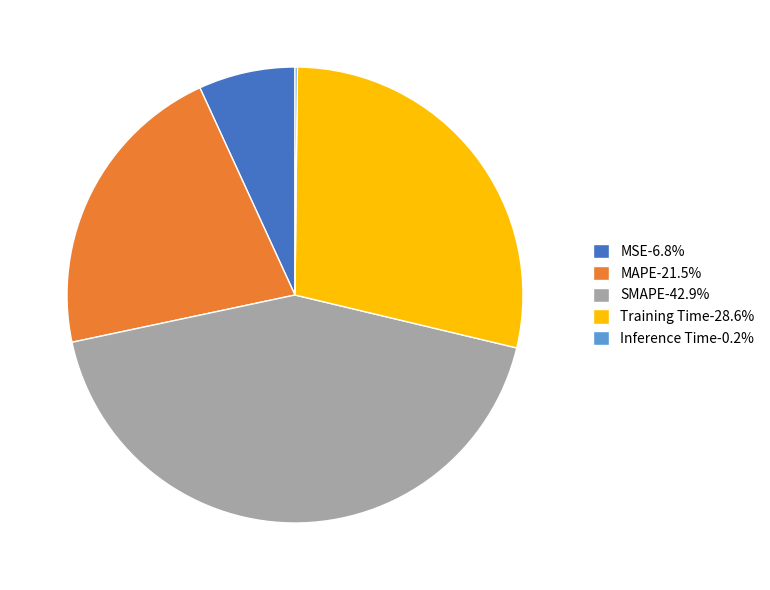

Does MSE-6.8% represent more than half of the total?

No